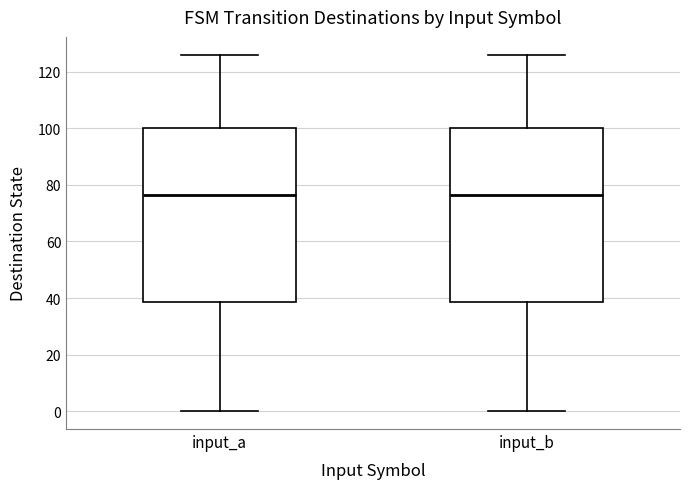

Where is the upper edge of the box for input_b on the y-axis? The values are not printed on the chart, so give them approximately, as read against the axis.

100